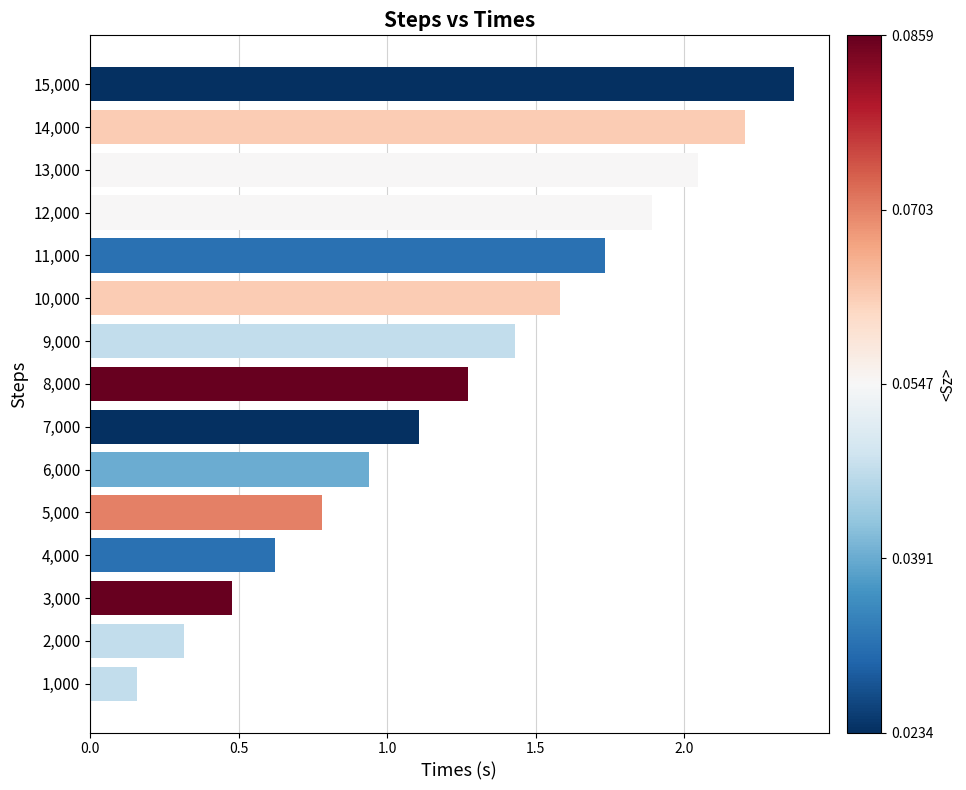

What is the sum of all values?

18.9